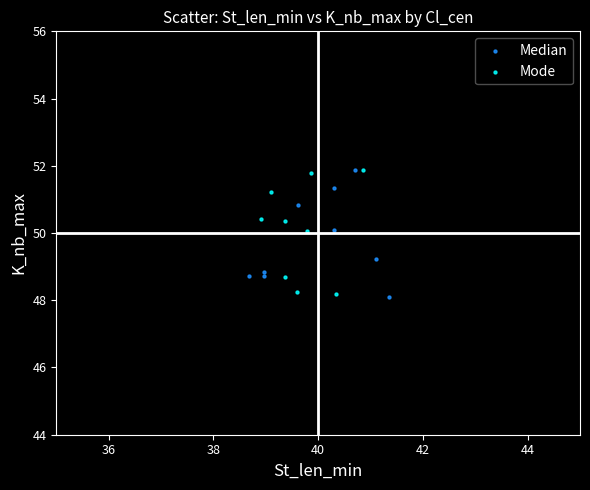

What are all the series names shown in the legend?

Median, Mode